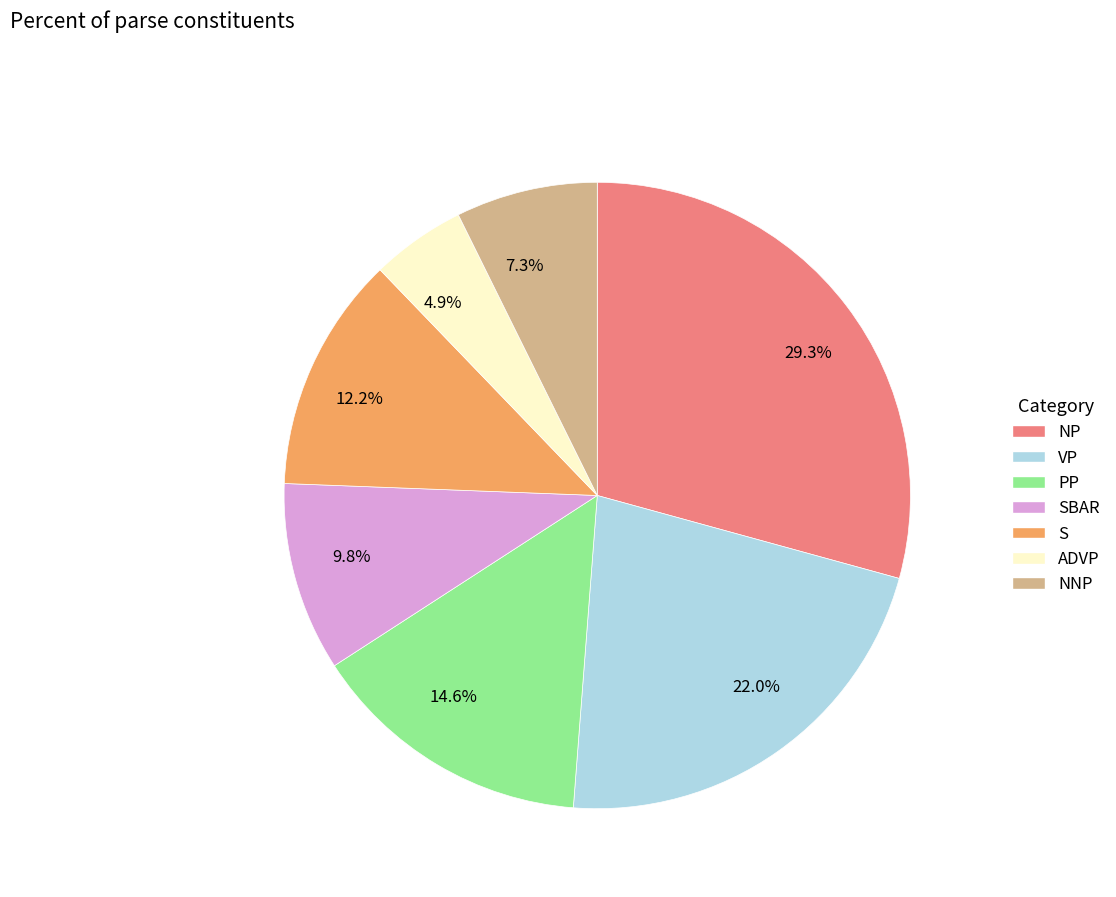

How many slices are in this pie chart?

7